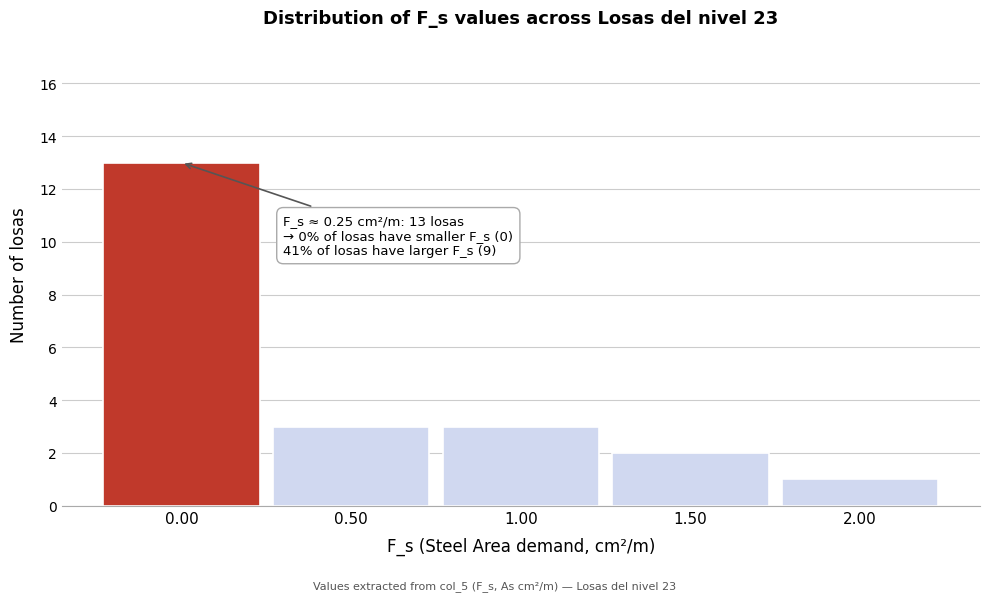

Reading left to right, extract all data points from this chart.

13	3	3	2	1